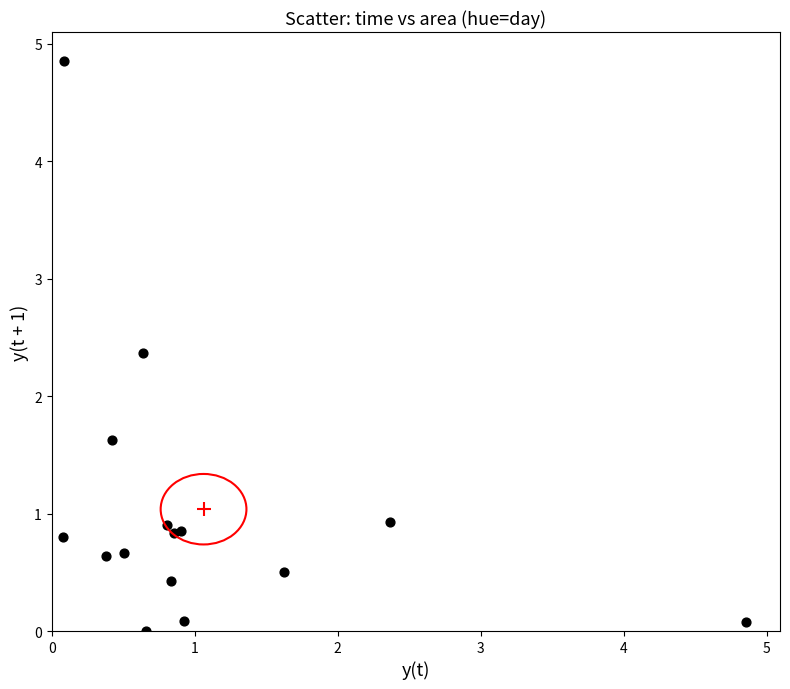

What is the range of Y values (max minus min)?

4.9